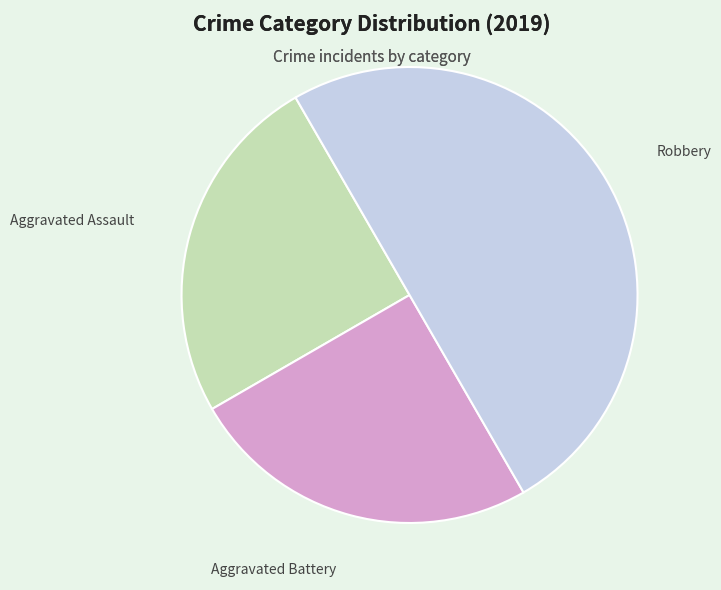

Is the sum of Aggravated Battery and Robbery greater than half?

Yes